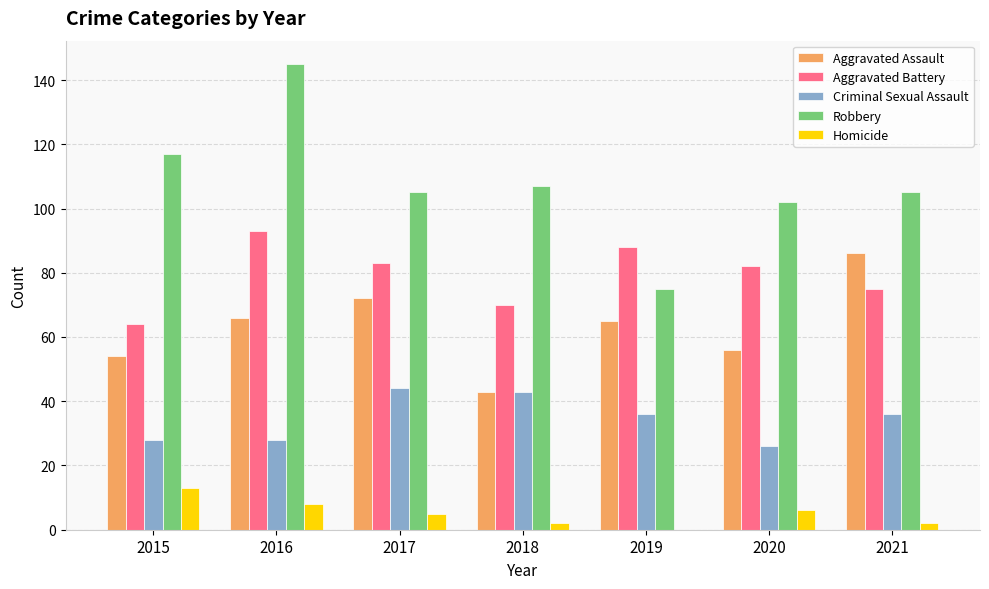

What is the sum of the Criminal Sexual Assault values at 2016 and 2015?

56